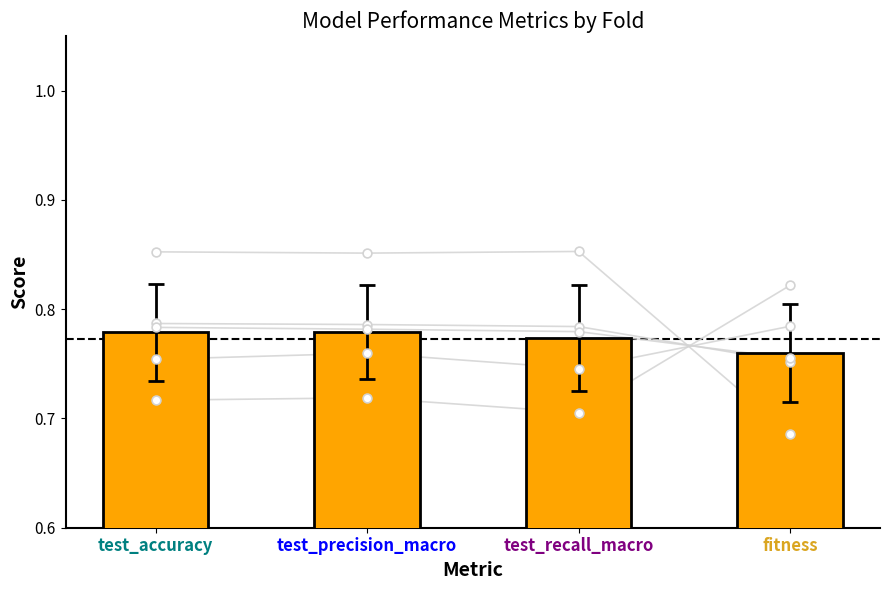

Which has a higher value, test_accuracy or test_recall_macro?

test_accuracy